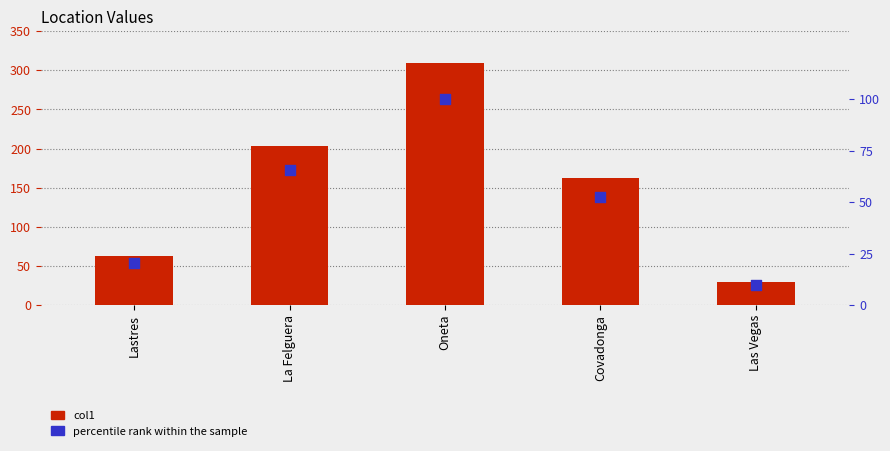

Which series reaches the minimum Y coordinate?

percentile rank within the sample